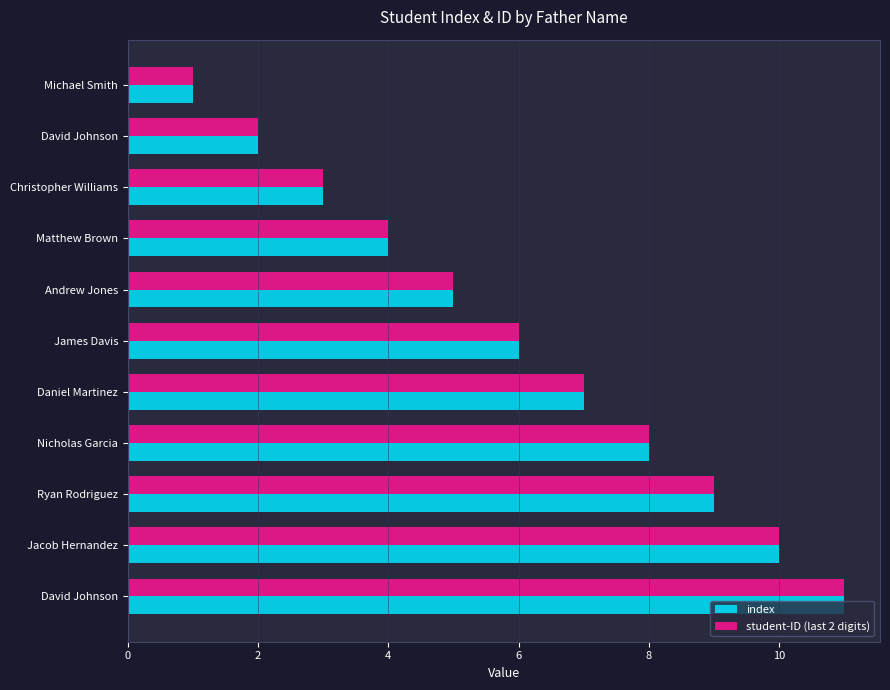

Which series has the largest range (max minus min)?

index